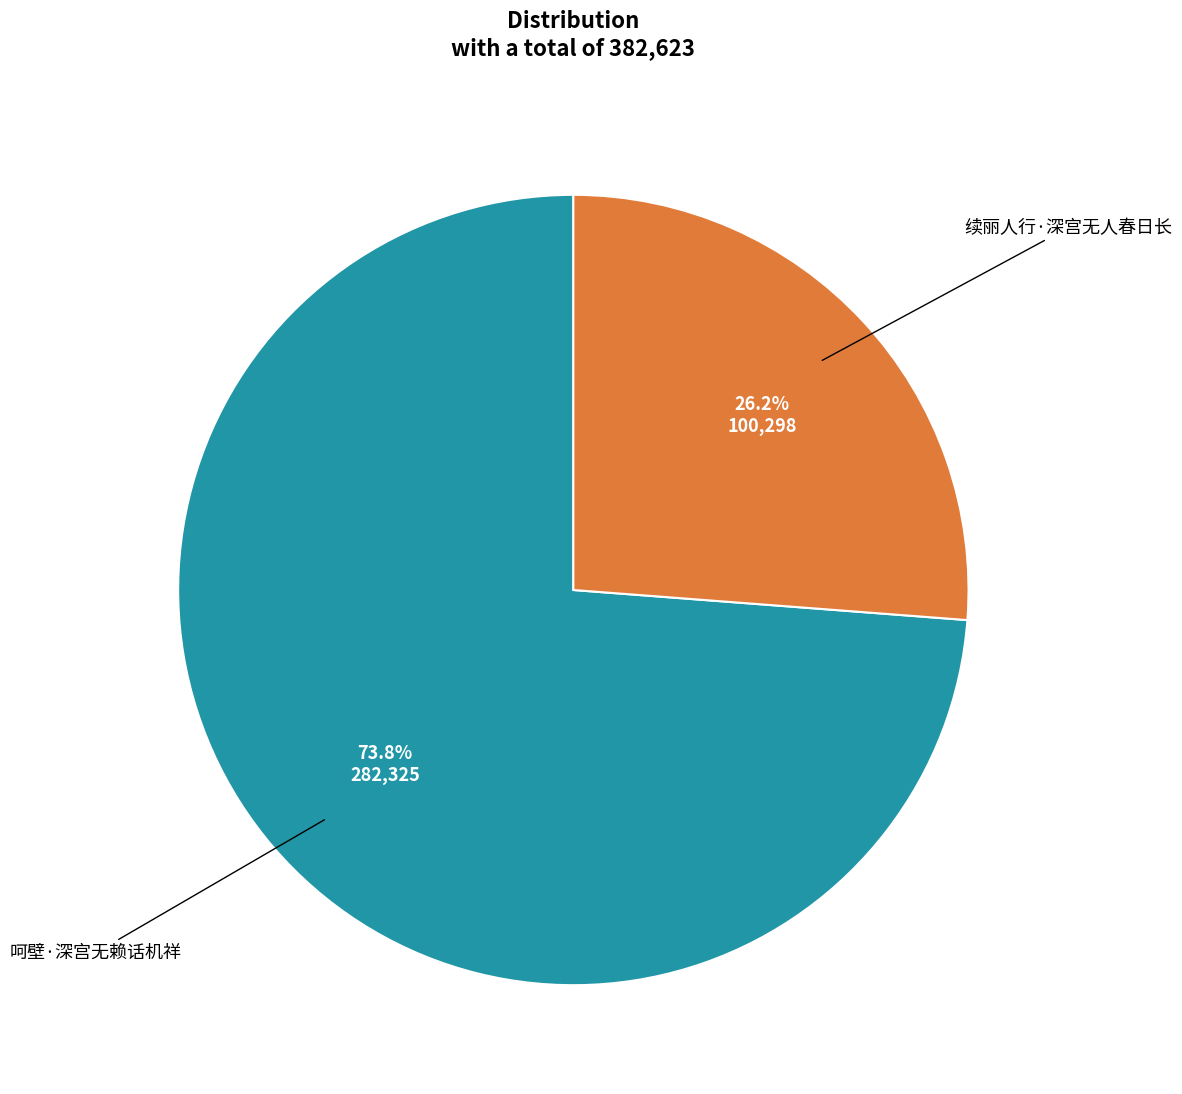

Is there a majority slice in this chart?

Yes